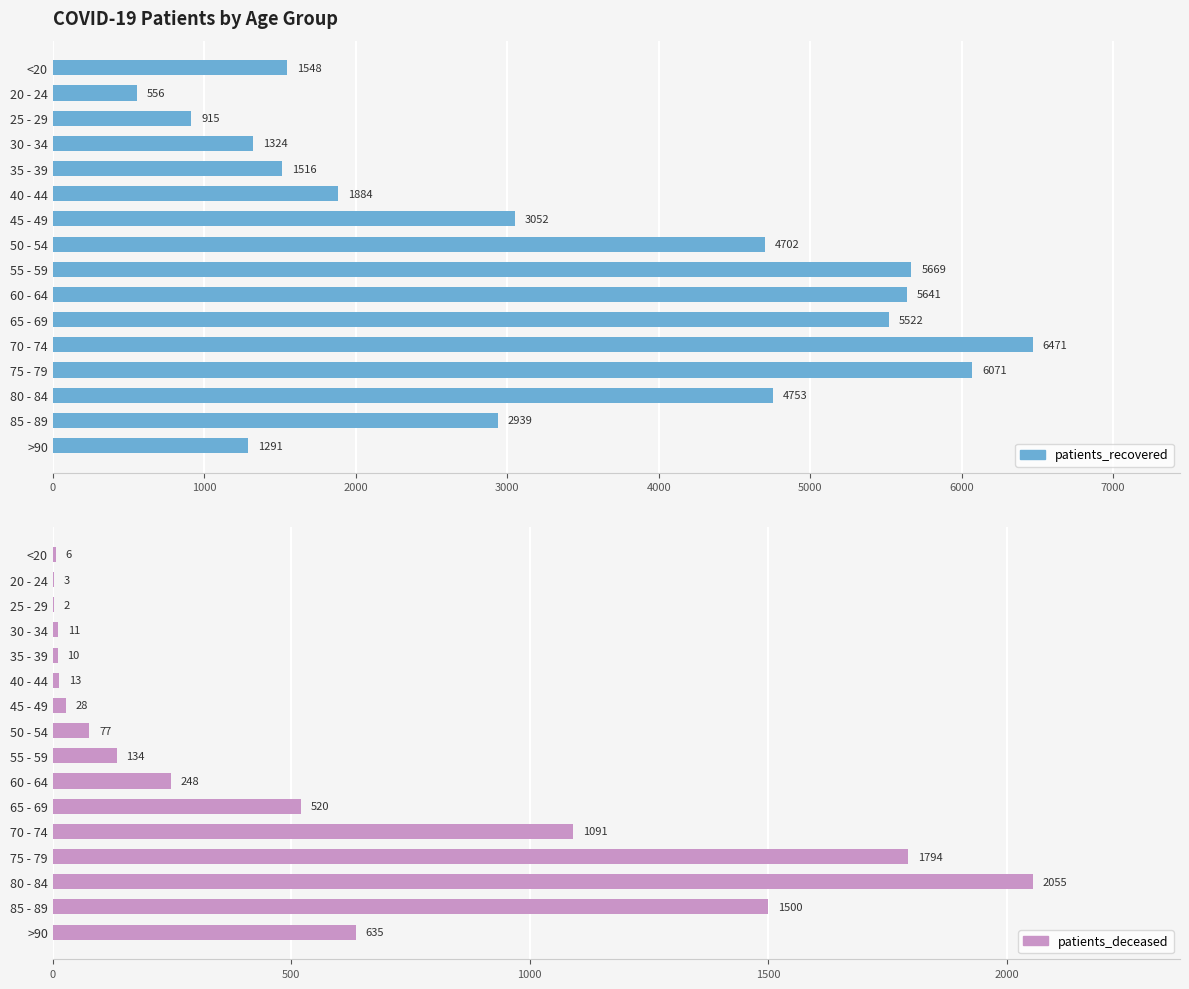

What is the value of the patients_recovered bar at the 5th from the left?

1516